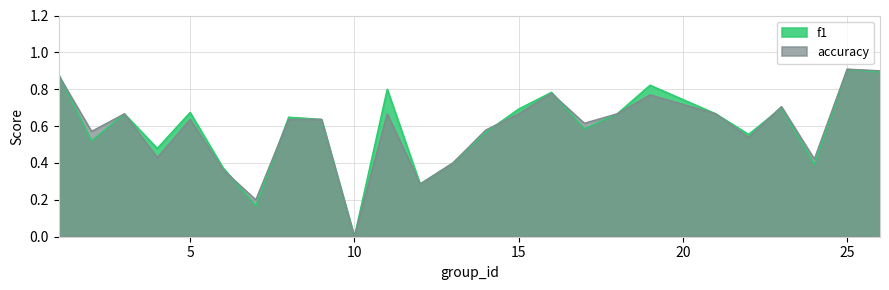

Which category has the lowest value across all series?

10